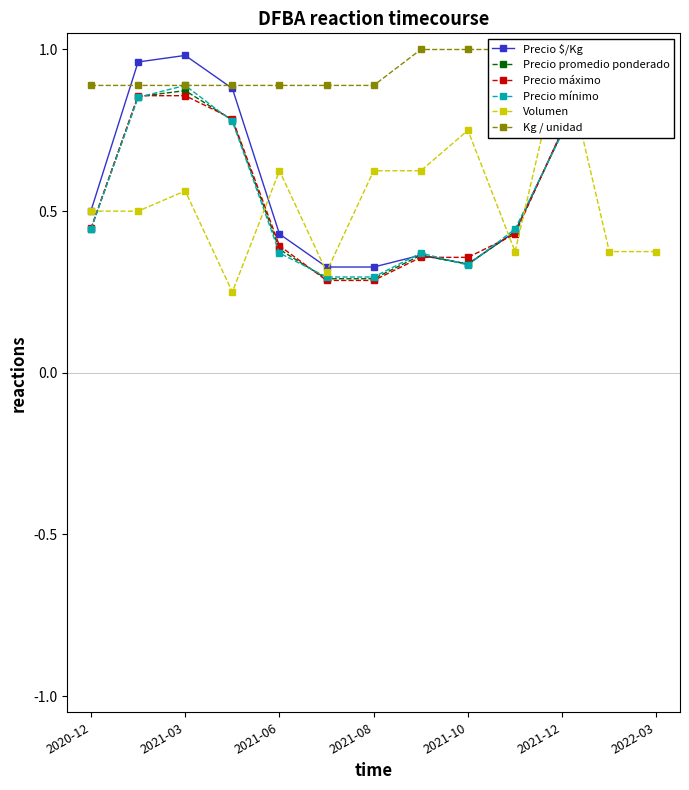

What is the maximum value for Precio $/Kg?

1.0